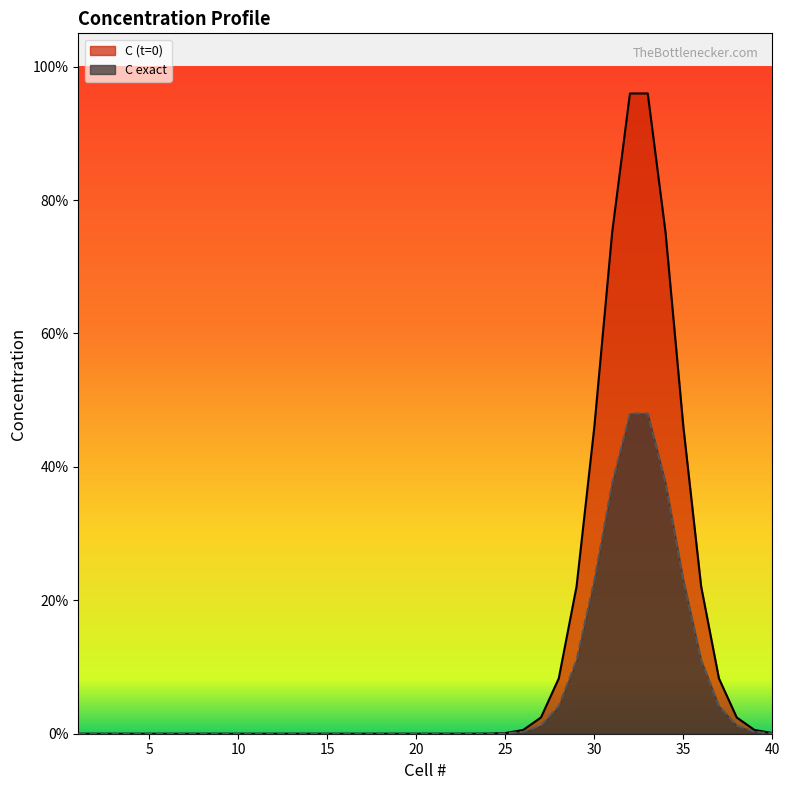

How many lines are shown in the chart?

2